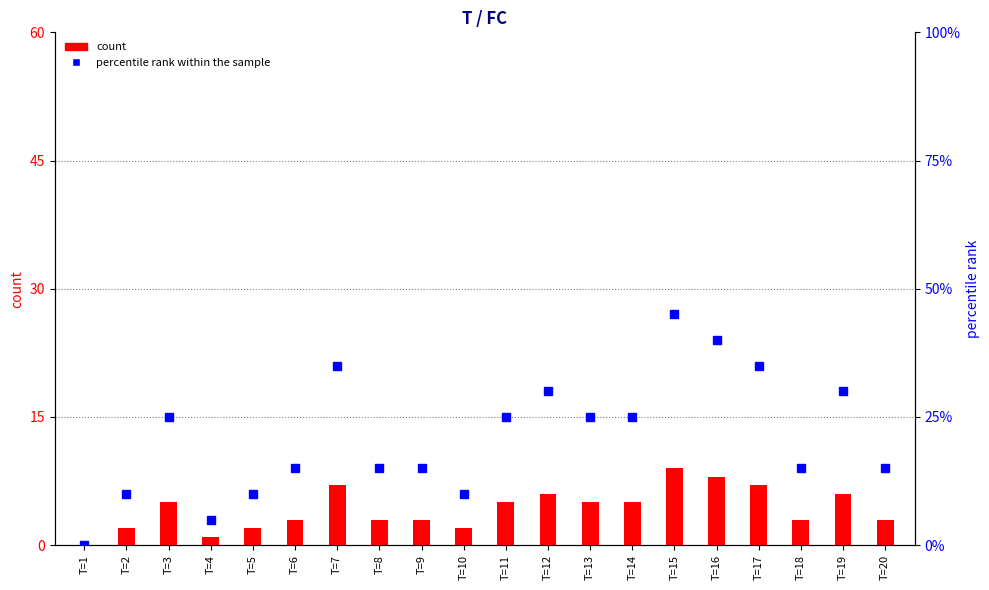

What is the difference between the maximum and minimum values in the percentile rank within the sample series?

45